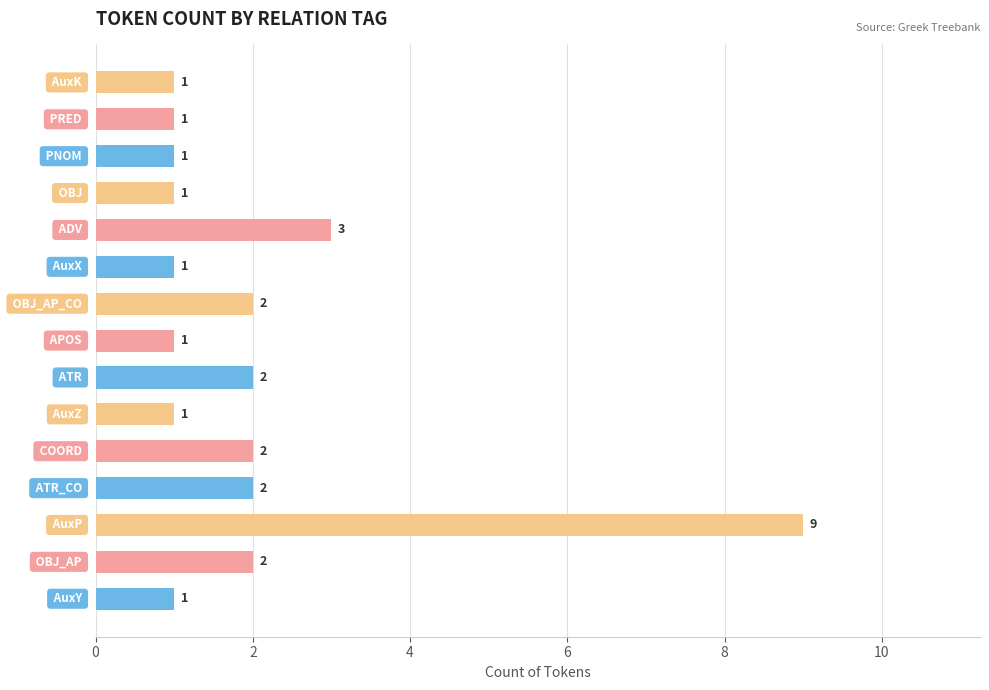

Reading top to bottom, transcribe all the data shown in this chart.

1	1	1	1	3	1	2	1	2	1	2	2	9	2	1